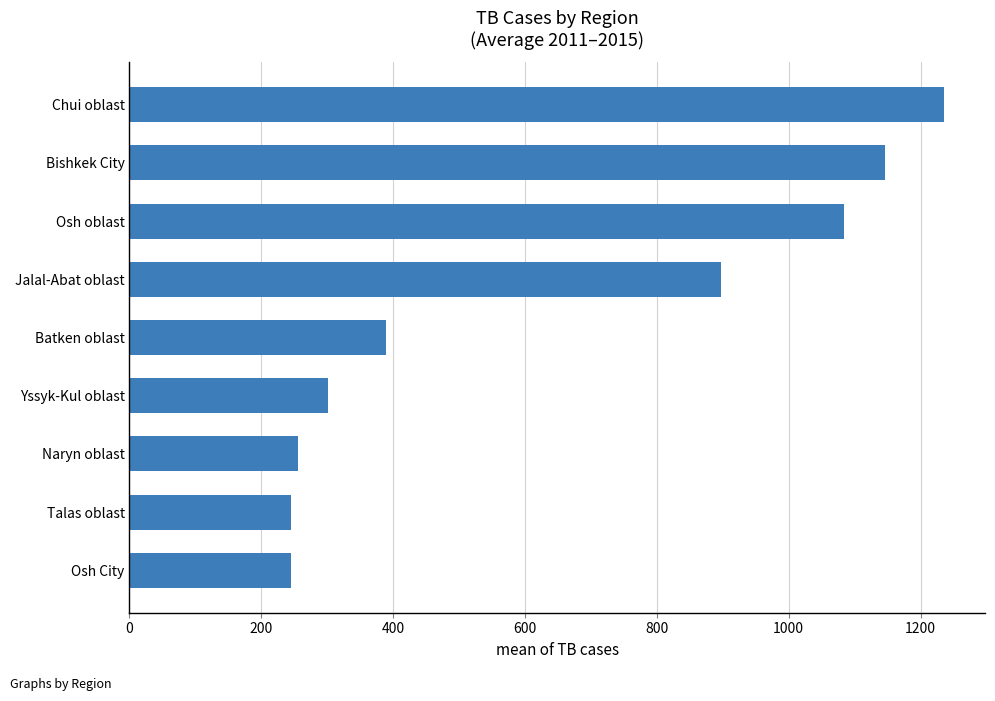

True or false: the data shows 1146.4 at Bishkek City.

True